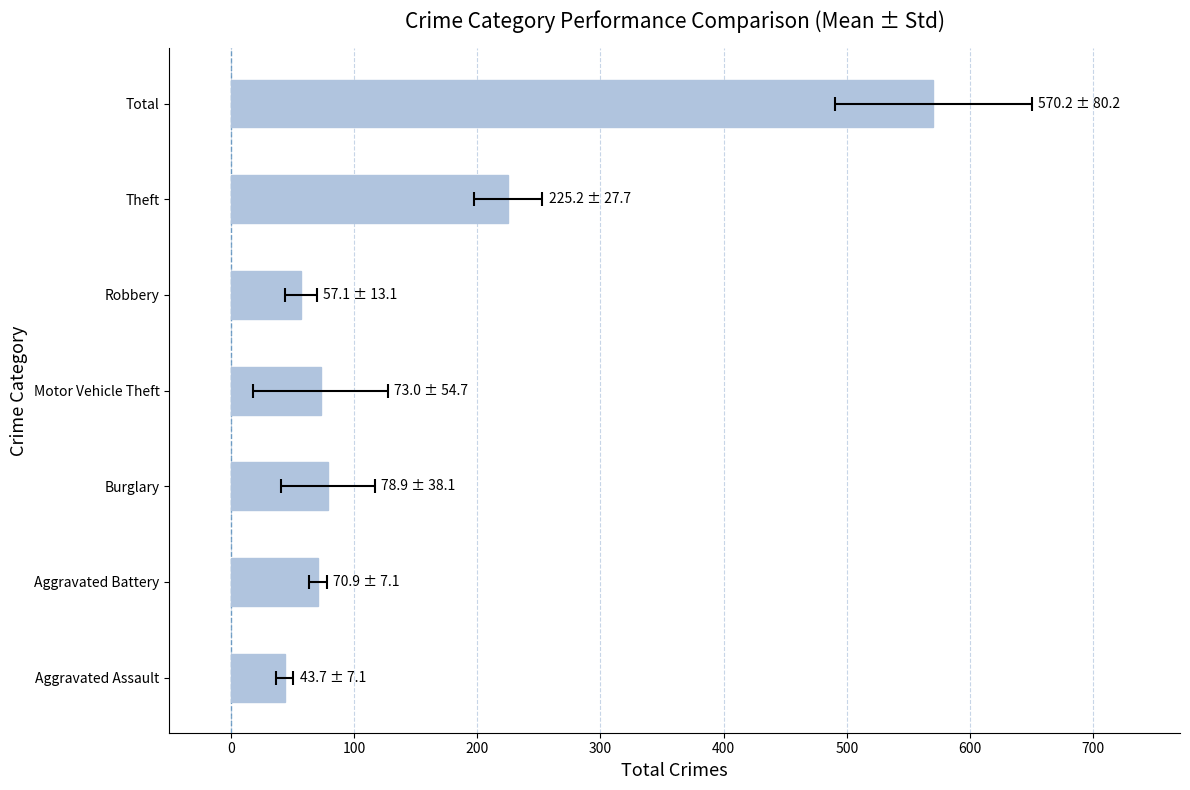

Is it true that the value at Burglary is 78.9?

True